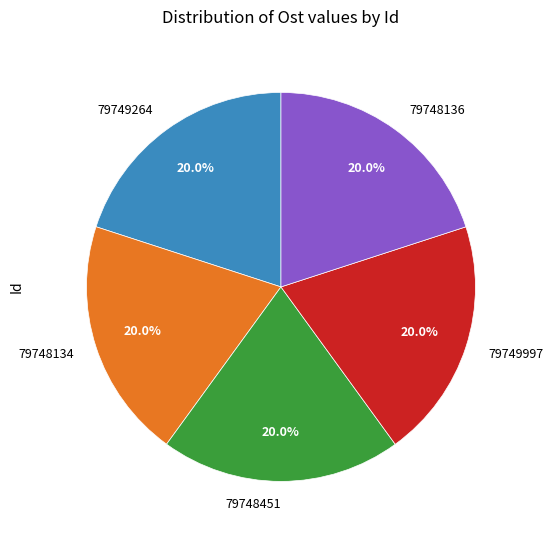

How many slices are in this pie chart?

5